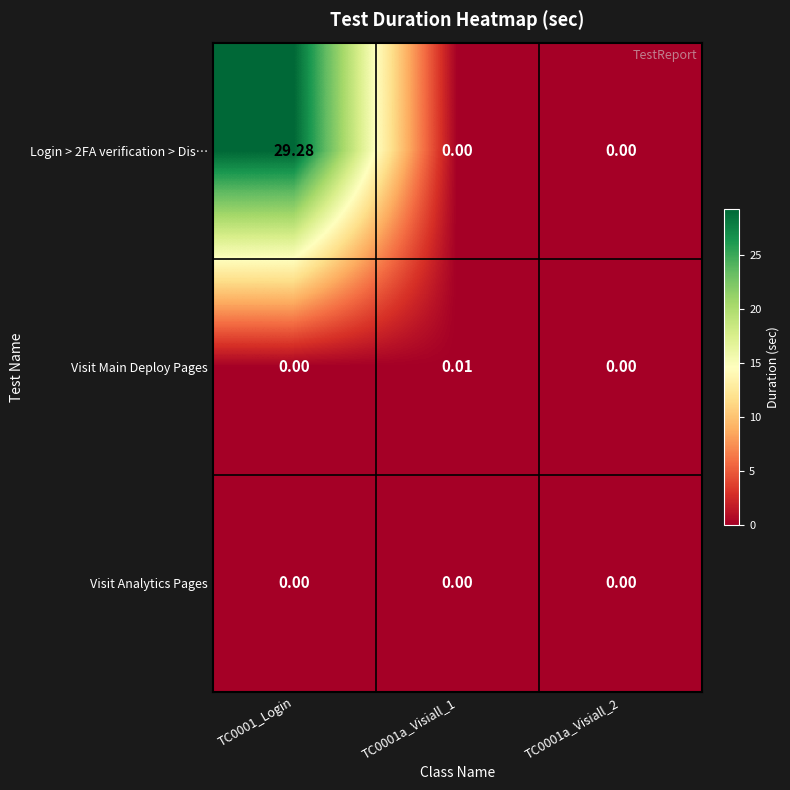

At how many categories does at least one series exceed 21?

1